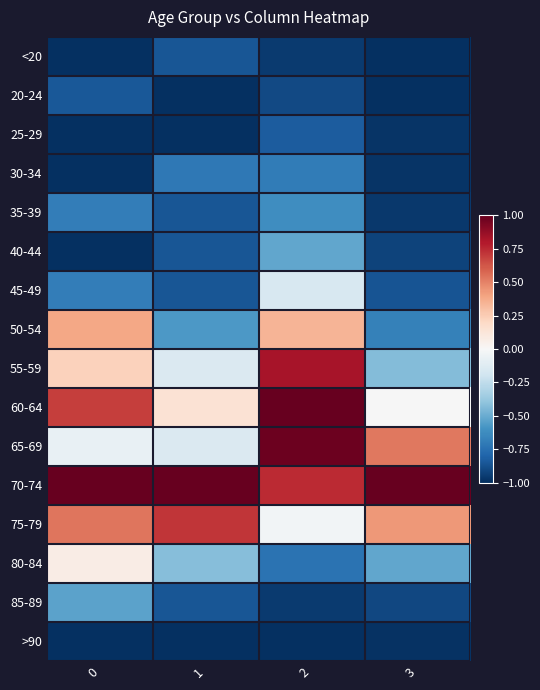

Reading left to right, what are all the values shown in this chart?

<20: 0=-1.0	1=-0.9	2=-1.0	3=-1.0
20-24: 0=-0.8	1=-1.0	2=-0.9	3=-1.0
25-29: 0=-1.0	1=-1.0	2=-0.8	3=-1.0
30-34: 0=-1.0	1=-0.7	2=-0.7	3=-1.0
35-39: 0=-0.7	1=-0.9	2=-0.6	3=-1.0
40-44: 0=-1.0	1=-0.9	2=-0.5	3=-0.9
45-49: 0=-0.7	1=-0.9	2=-0.2	3=-0.9
50-54: 0=0.4	1=-0.6	2=0.3	3=-0.7
55-59: 0=0.2	1=-0.1	2=0.8	3=-0.4
60-64: 0=0.7	1=0.1	2=1.0	3=-0.0
65-69: 0=-0.1	1=-0.1	2=1.0	3=0.5
70-74: 0=1.0	1=1.0	2=0.7	3=1.0
75-79: 0=0.5	1=0.7	2=-0.0	3=0.4
80-84: 0=0.1	1=-0.4	2=-0.7	3=-0.5
85-89: 0=-0.5	1=-0.9	2=-1.0	3=-0.9
>90: 0=-1.0	1=-1.0	2=-1.0	3=-1.0